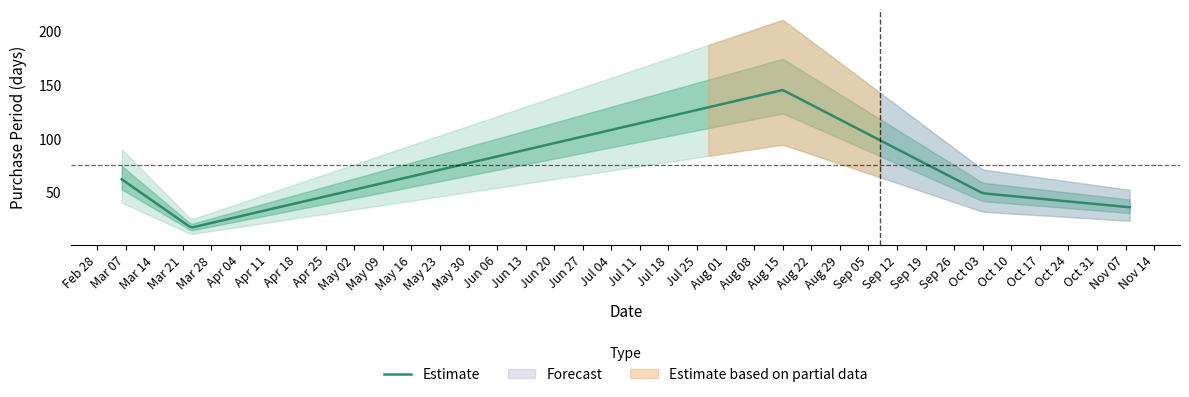

Which has a higher value, 2017-03-23 or 2017-08-15?

2017-08-15